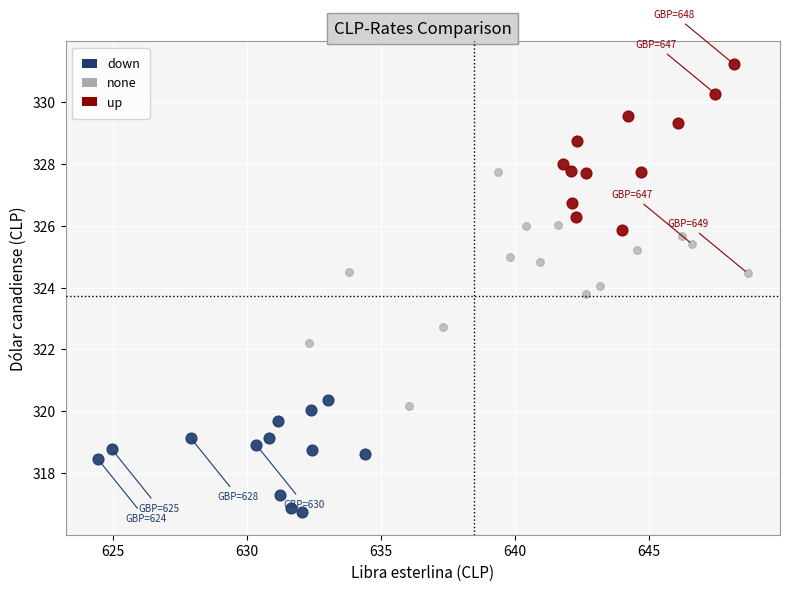

Which series reaches the maximum Y coordinate?

up